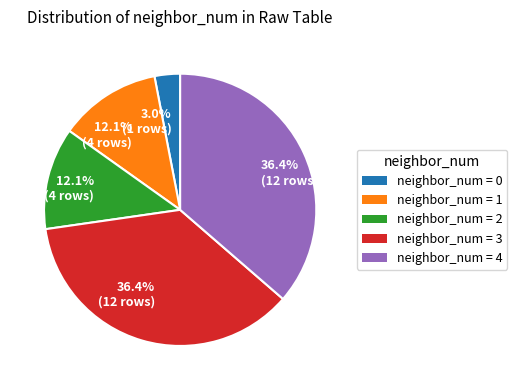

Is there a majority slice in this chart?

No